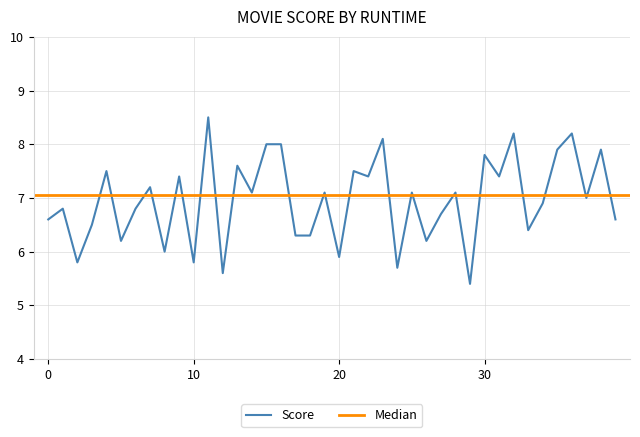

What is the smallest value displayed?

5.4